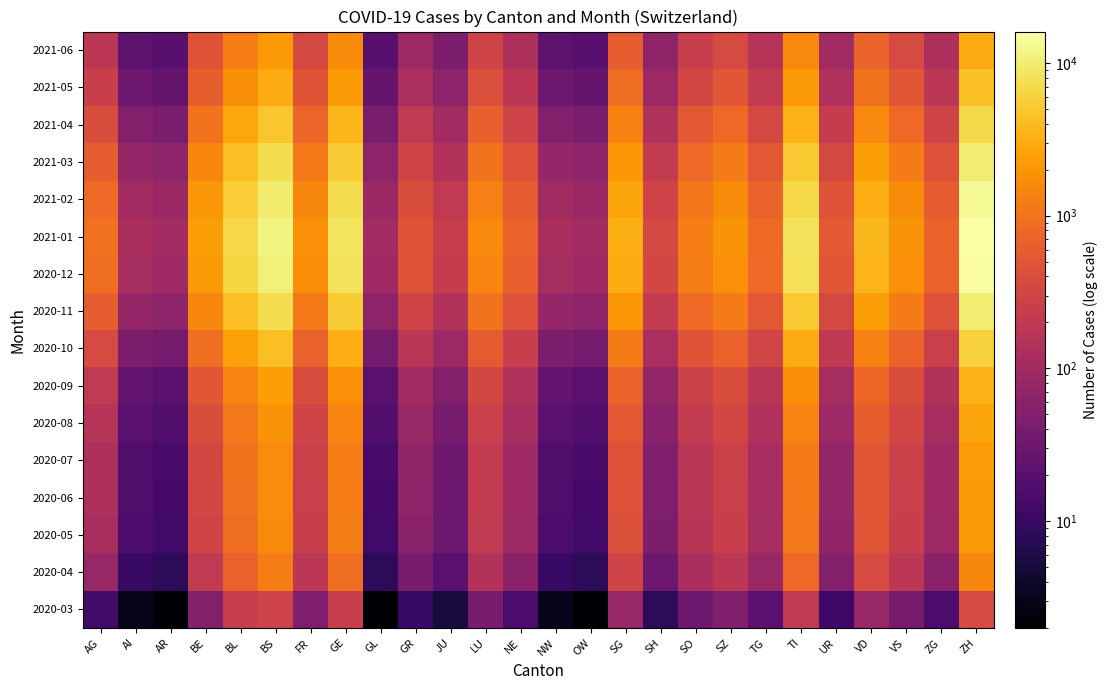

At which category is the sum across all series the highest?

ZH